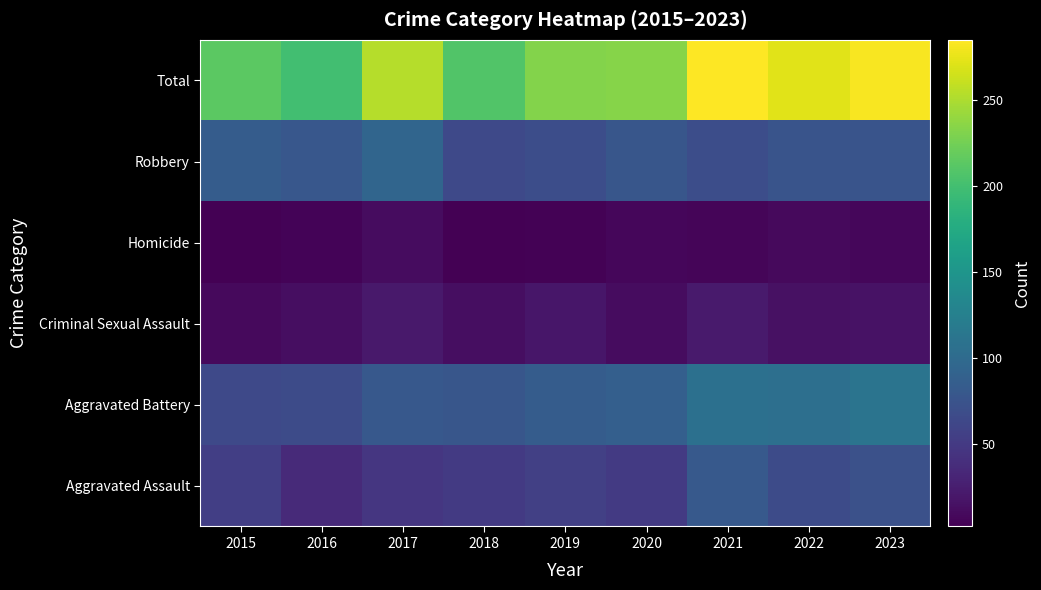

Which has a higher value, 2019 or 2022?

2022